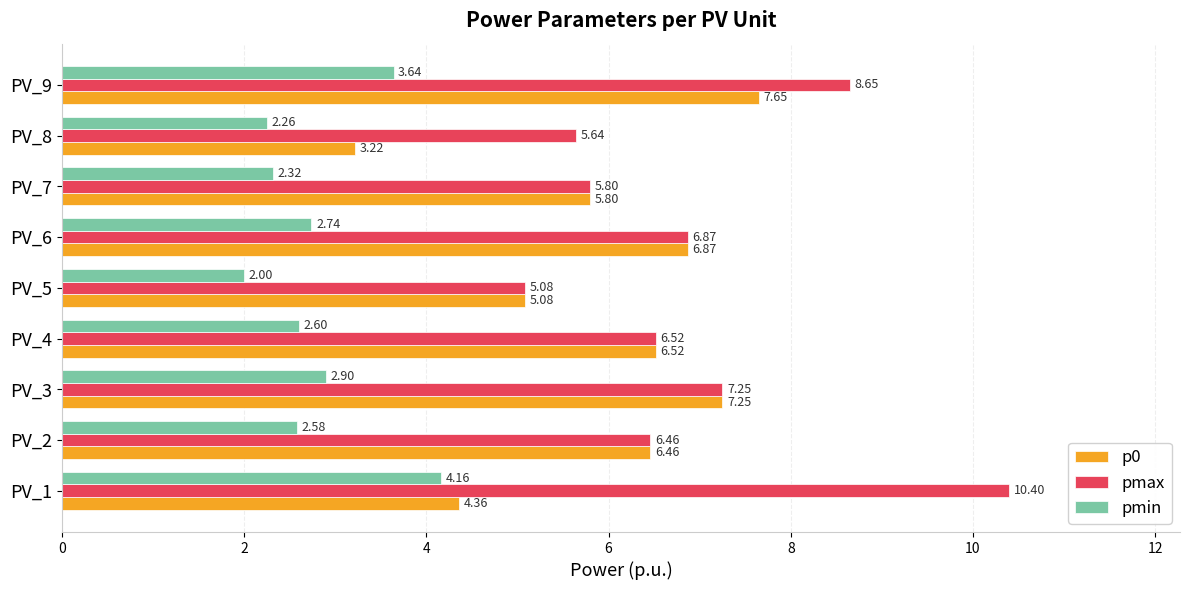

List the series in order of their overall mean, lowest first.

pmin, p0, pmax